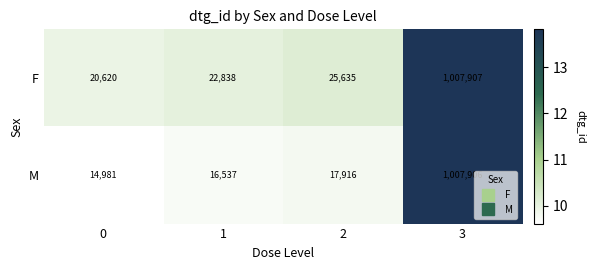

At which category does the chart reach its peak across all series?

3